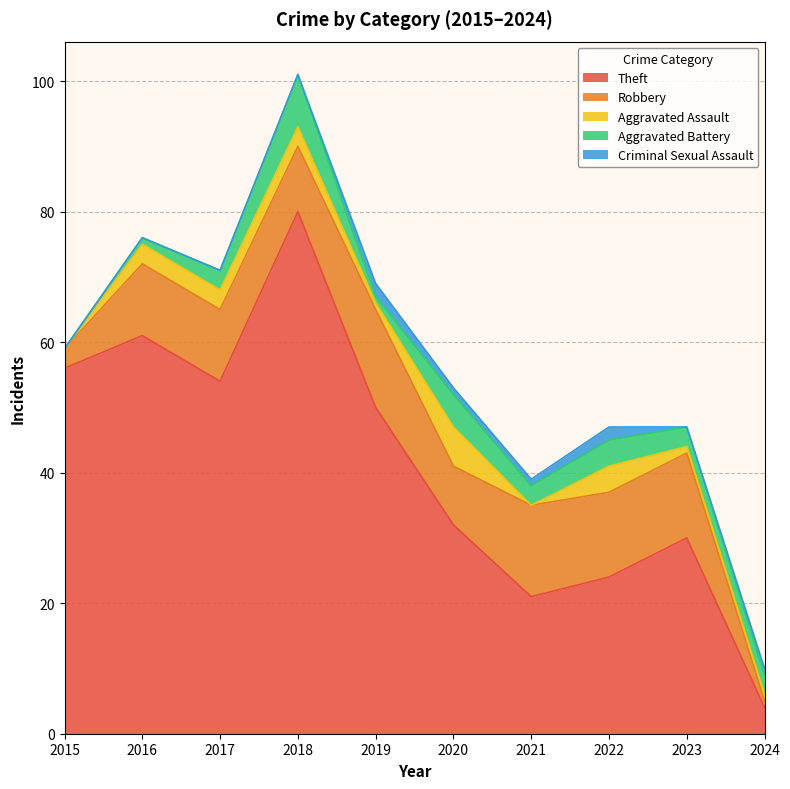

How many lines are shown in the chart?

5